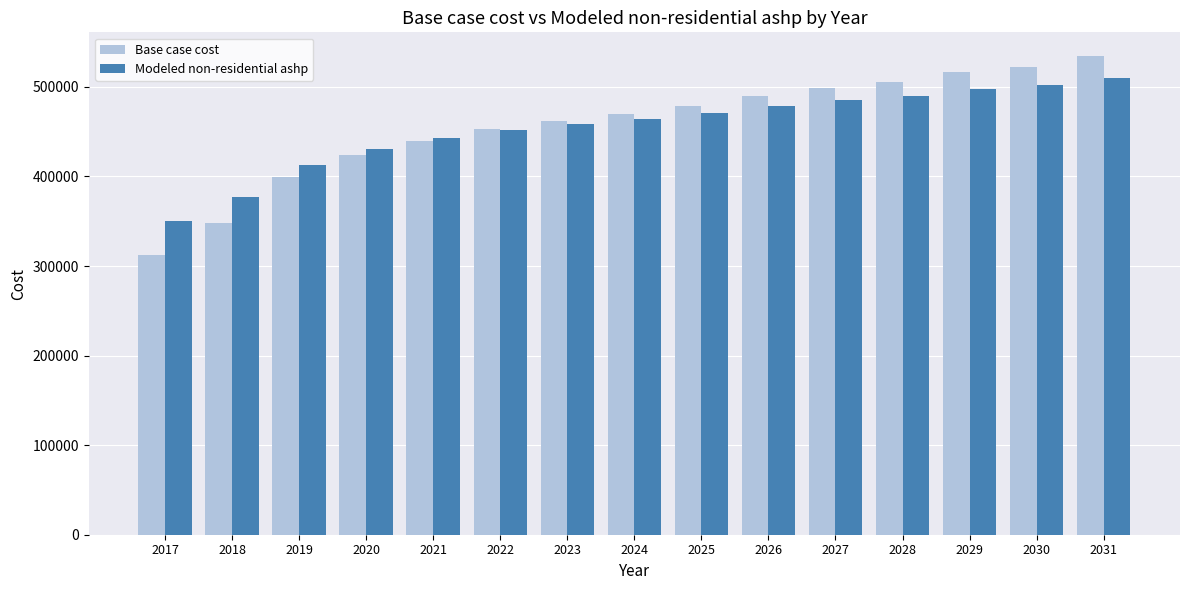

Rank the series at 2029 from highest to lowest value.

Base case cost, Modeled non-residential ashp